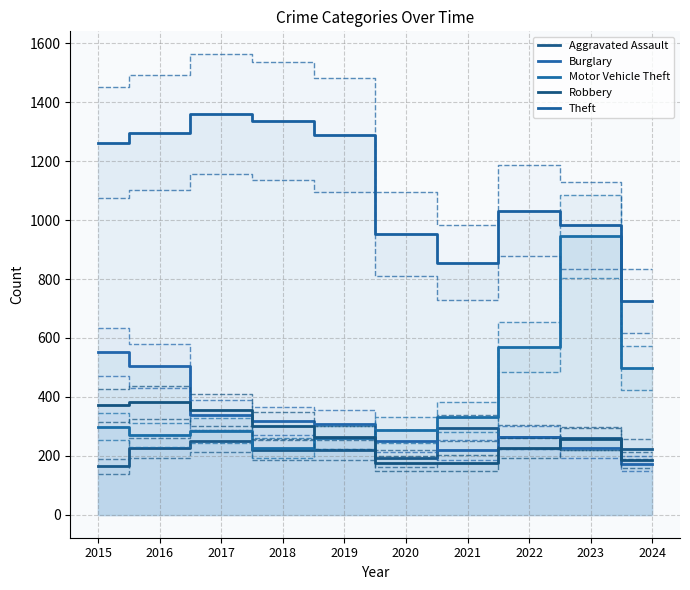

At which label does Robbery reach its minimum?

2020